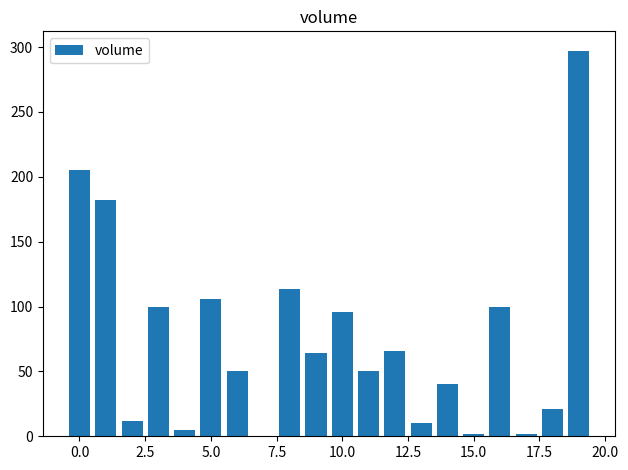

What is the greatest value displayed?

297.3